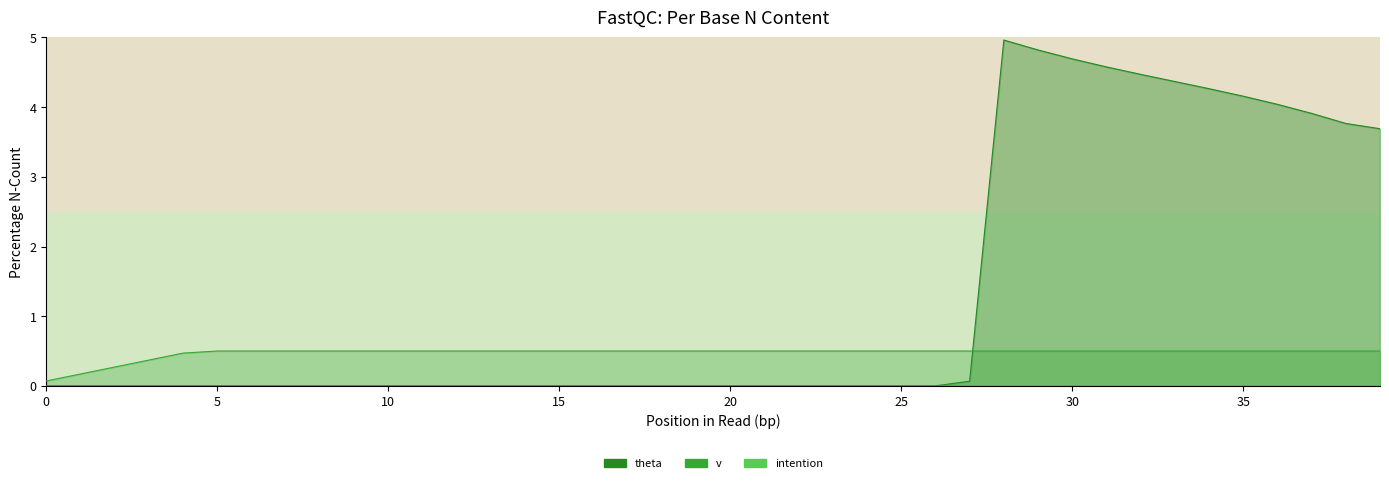

The intention series shows 0.0 at 38. True or false?

True